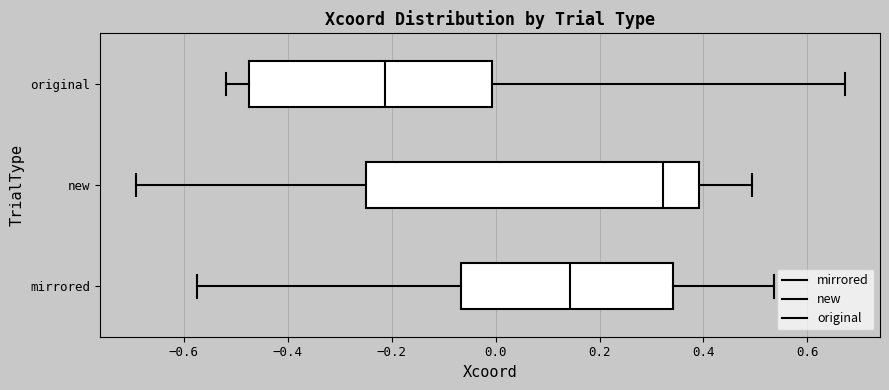

Which box's median line is the furthest to the right?

new